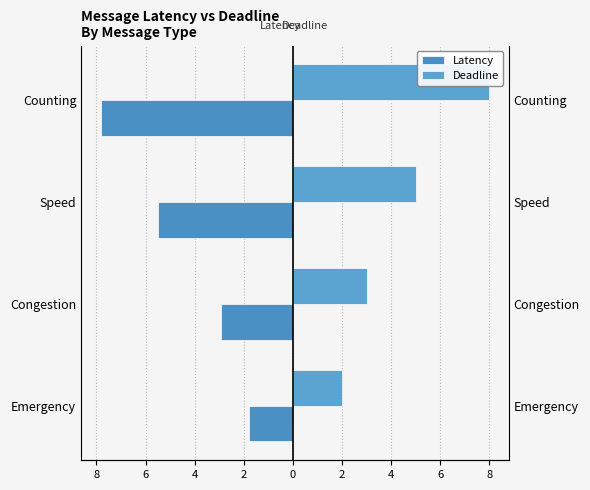

Rank the series by their maximum value, from lowest to highest.

Latency, Deadline